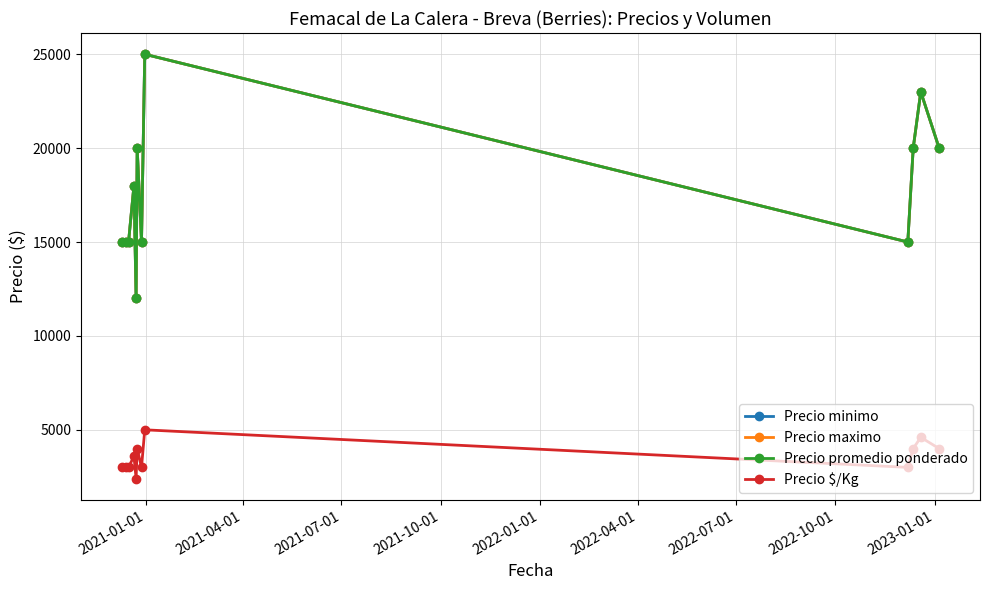

How many Precio maximo values are between 15000 and 20000?

9